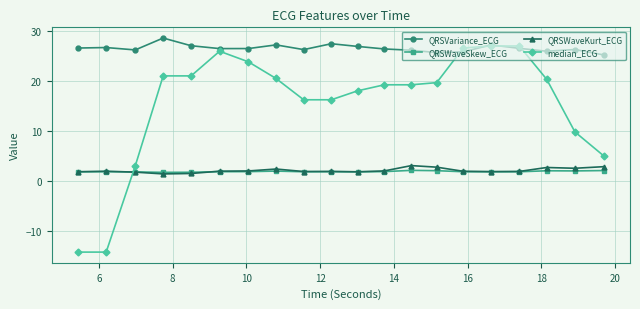

Which series has the largest range (max minus min)?

median_ECG